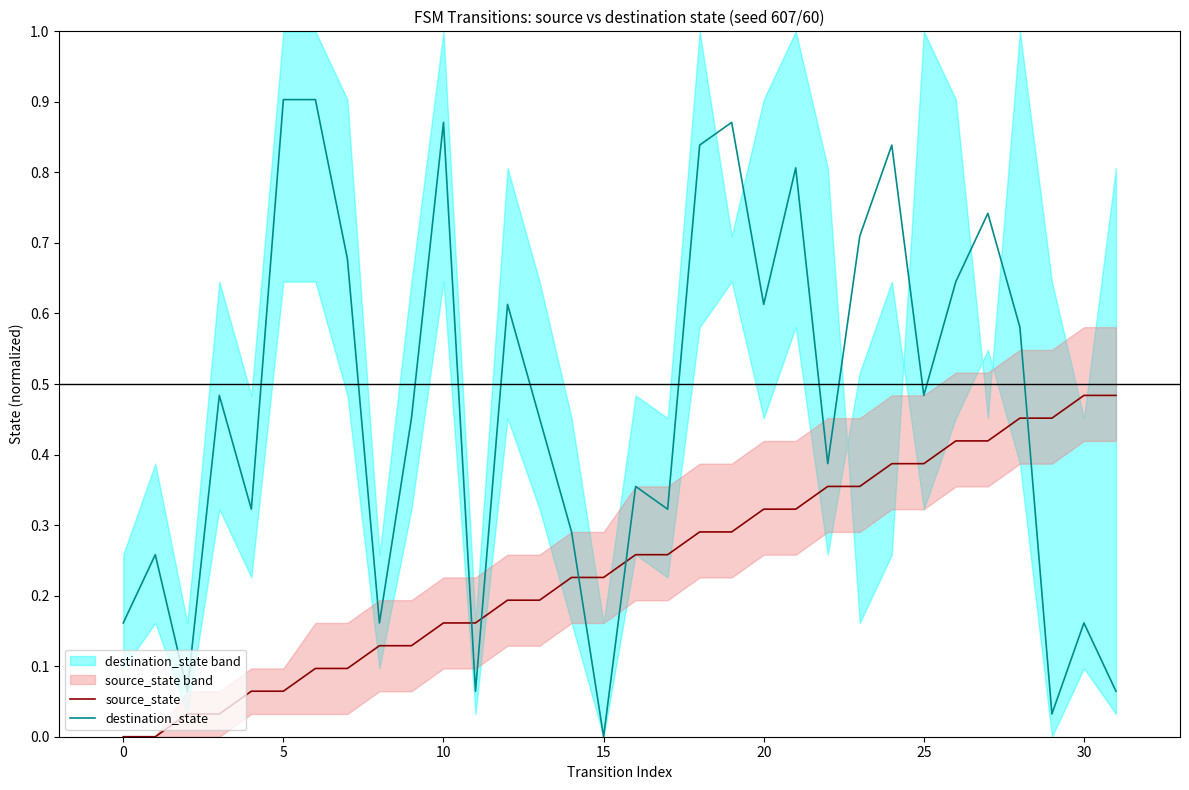

Does the chart have visible grid lines?

No